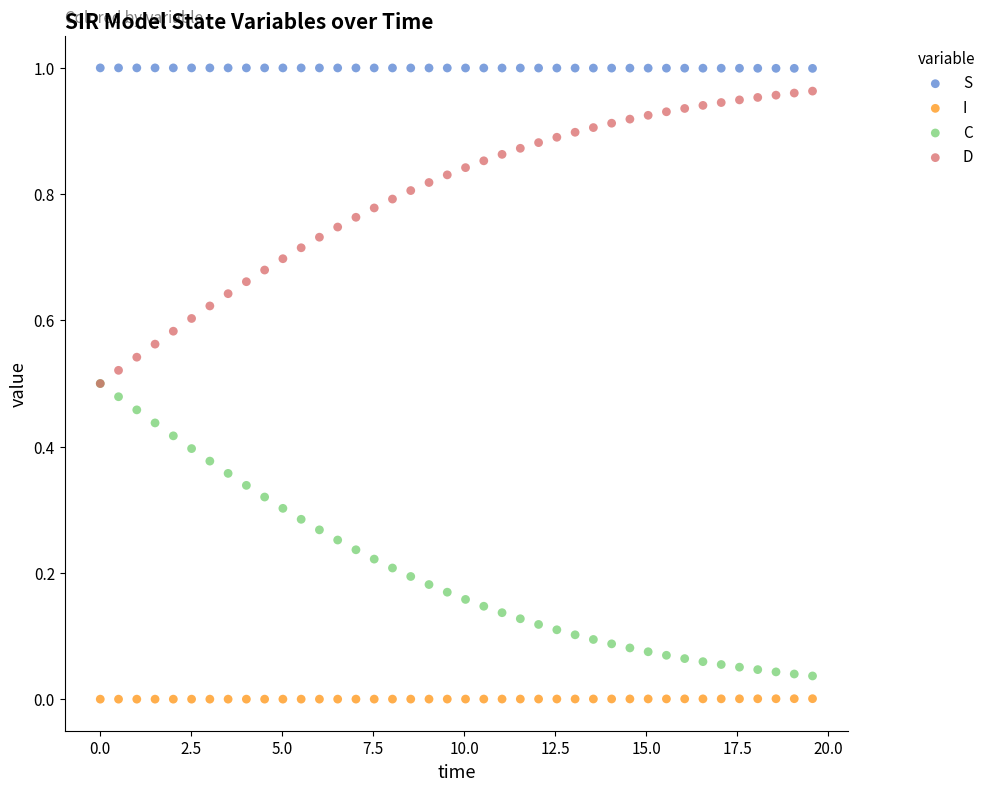

Which series contains the lowest Y value?

I